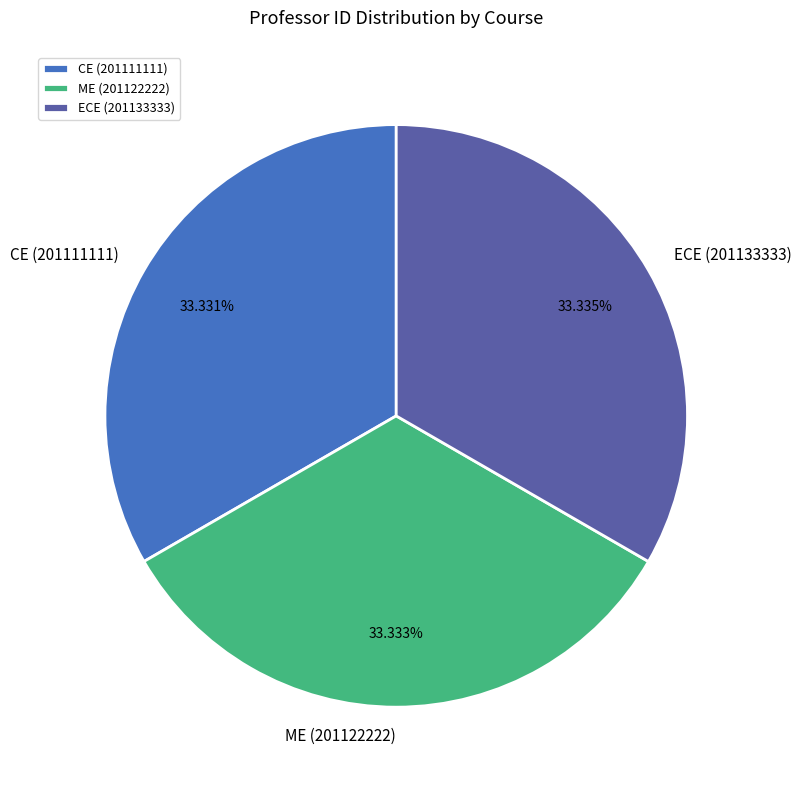

Do CE (201111111) and ECE (201133333) together represent more than half of the pie?

Yes